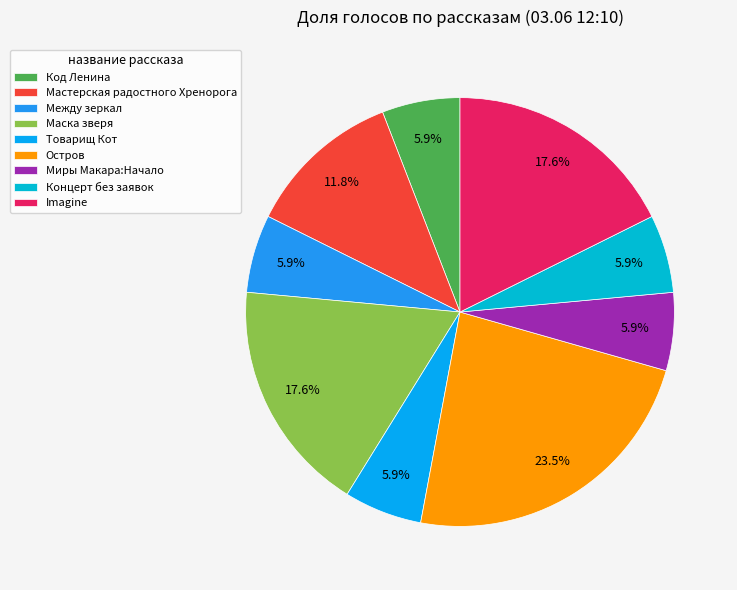

To the nearest percent, what is the combined percentage of Товарищ Кот and Imagine?

24%